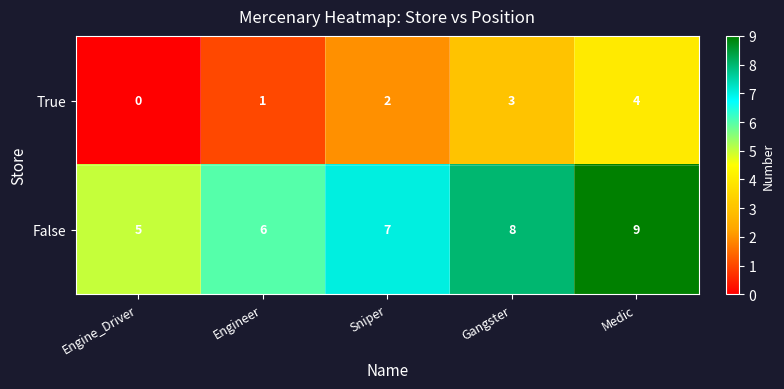

List the series in order of their overall mean, highest first.

False, True